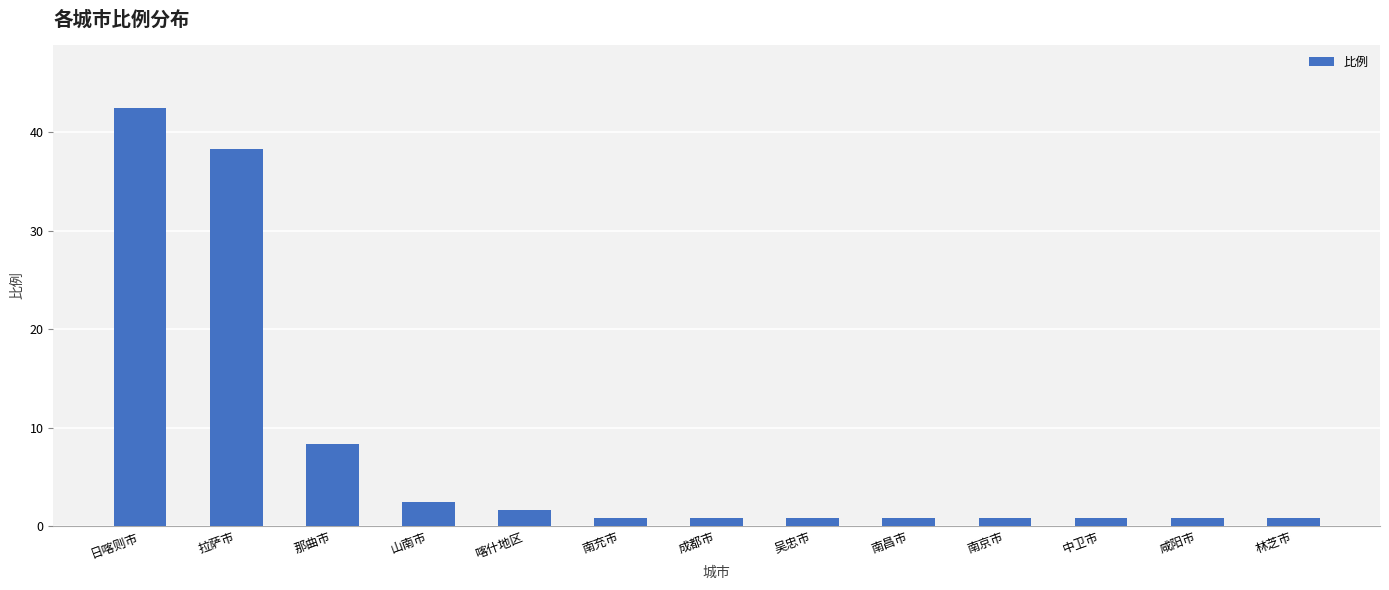

What is the sum of all values?

100.0